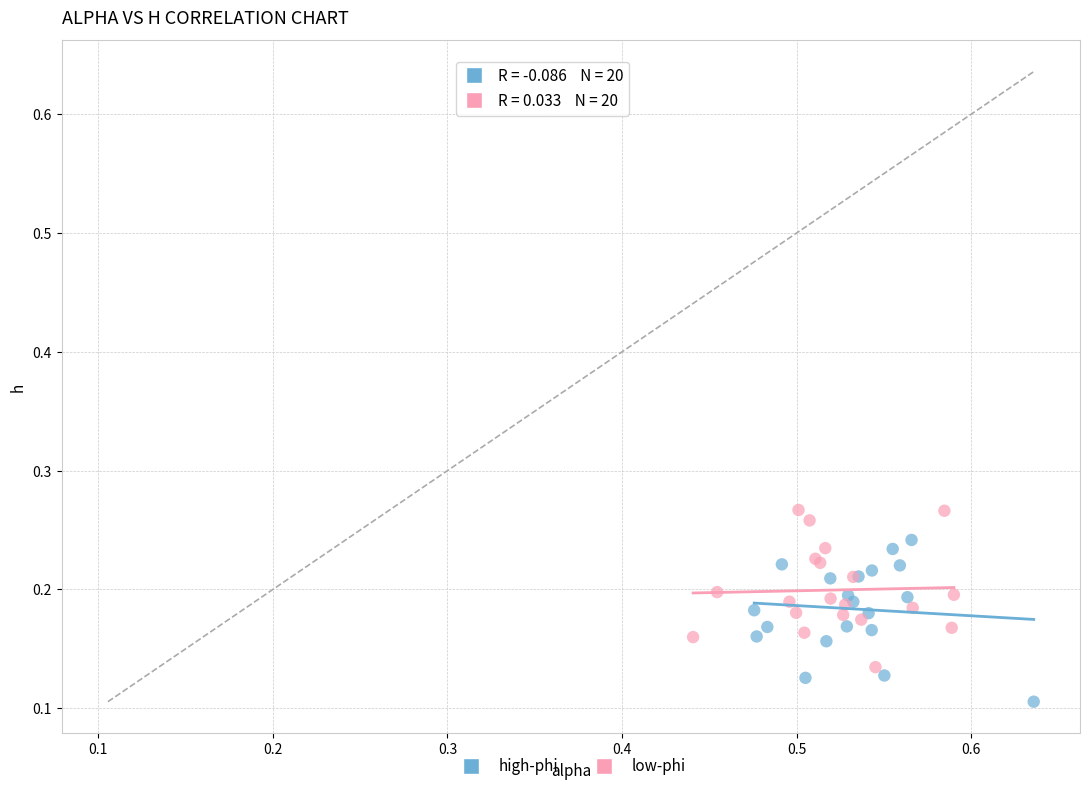

Which series contains the lowest Y value?

high-phi